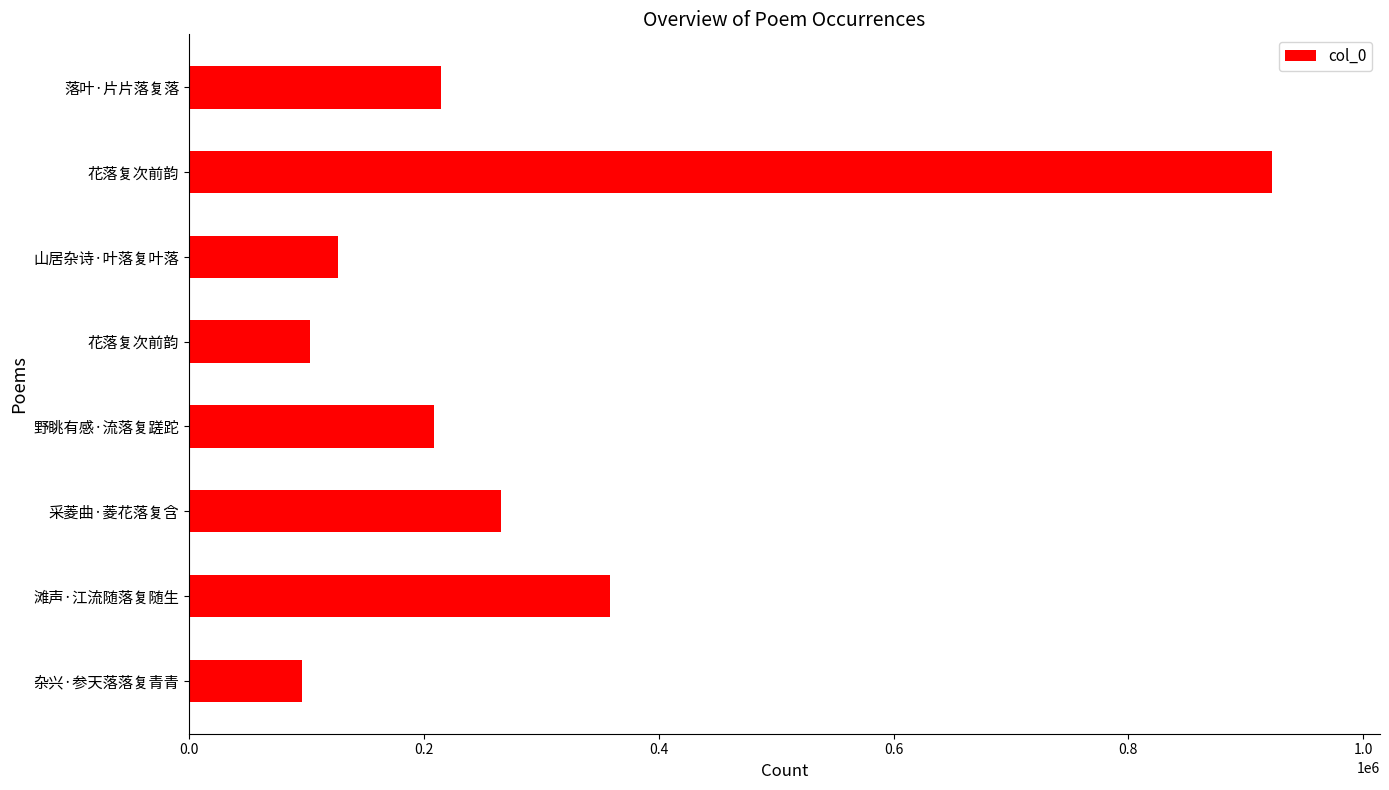

How many data points does each series have?

8